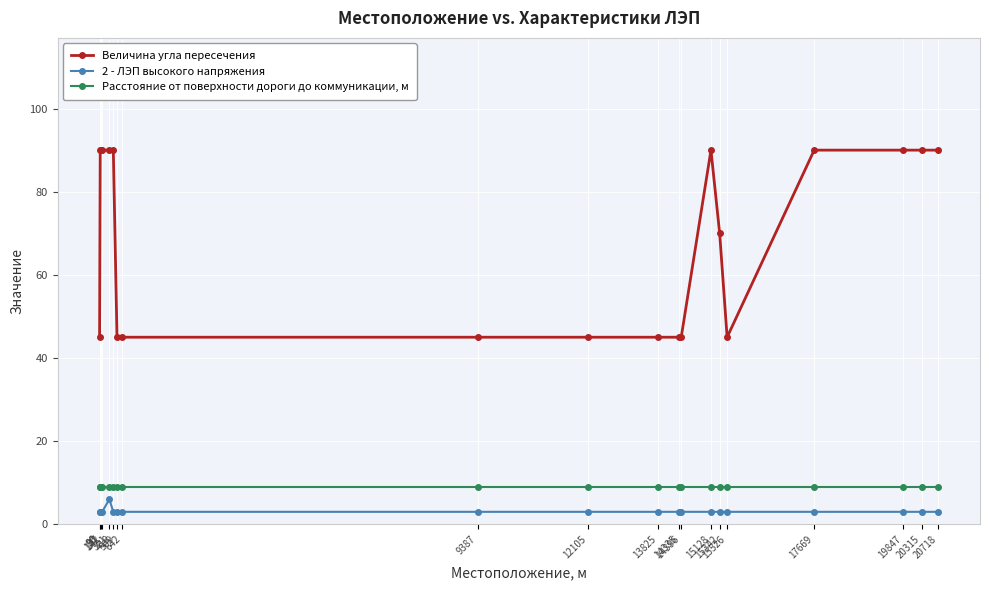

How many distinct data groups are displayed?

3